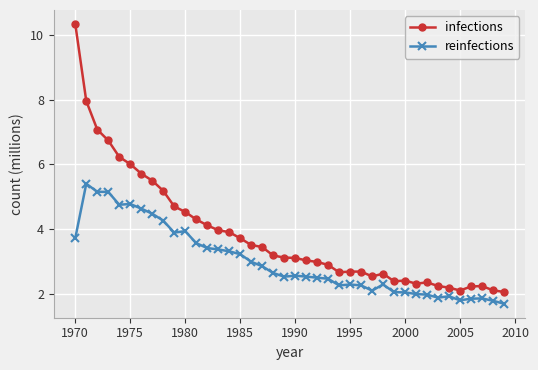

List the series in order of their overall mean, highest first.

infections, reinfections